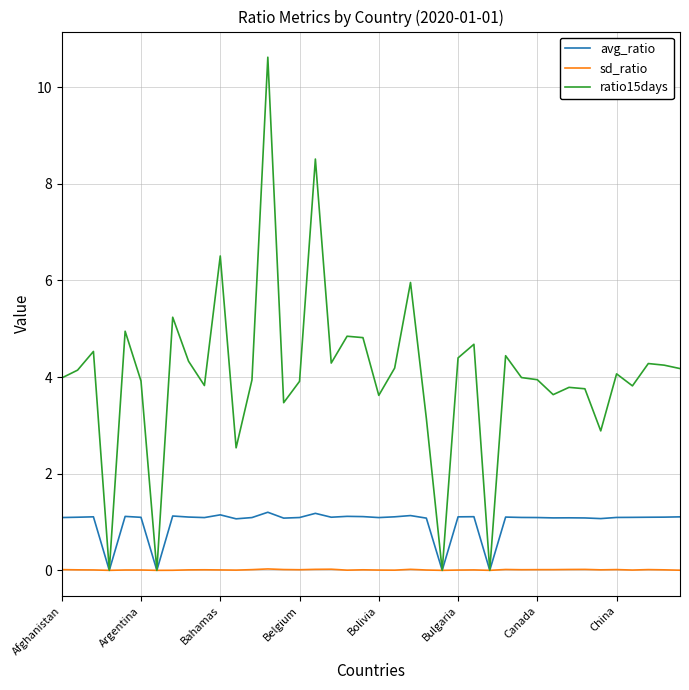

What is the highest value of the avg_ratio series?

1.2